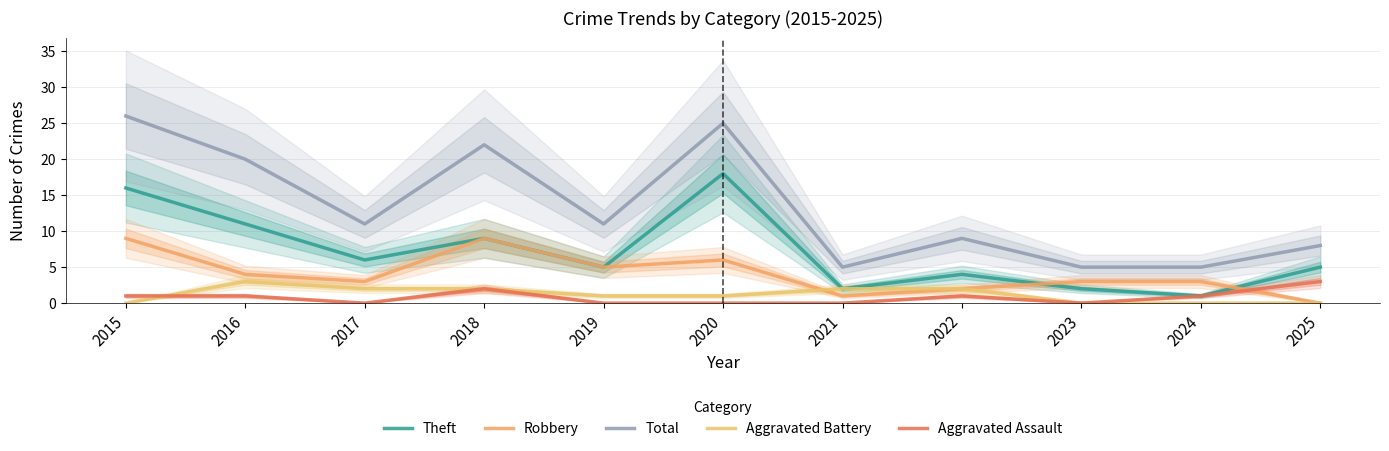

At which category is the sum across all series the highest?

2015